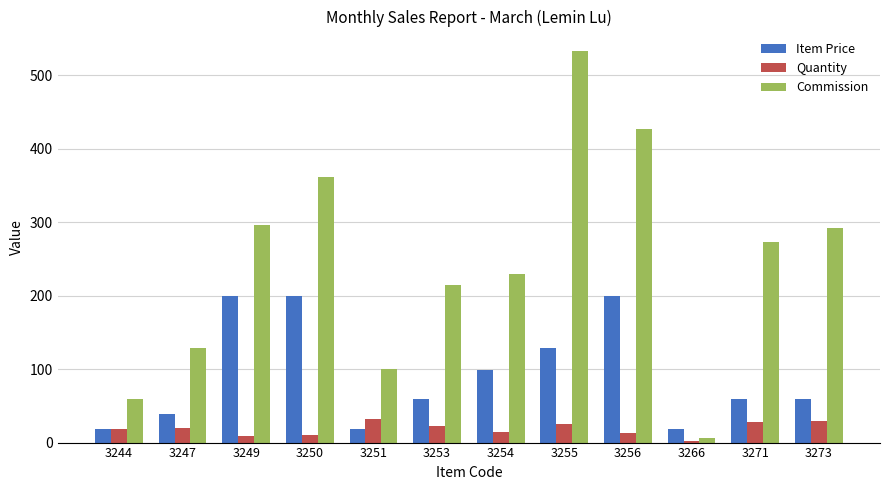

The value of Commission at 3244 is 85.6. True or false?

False